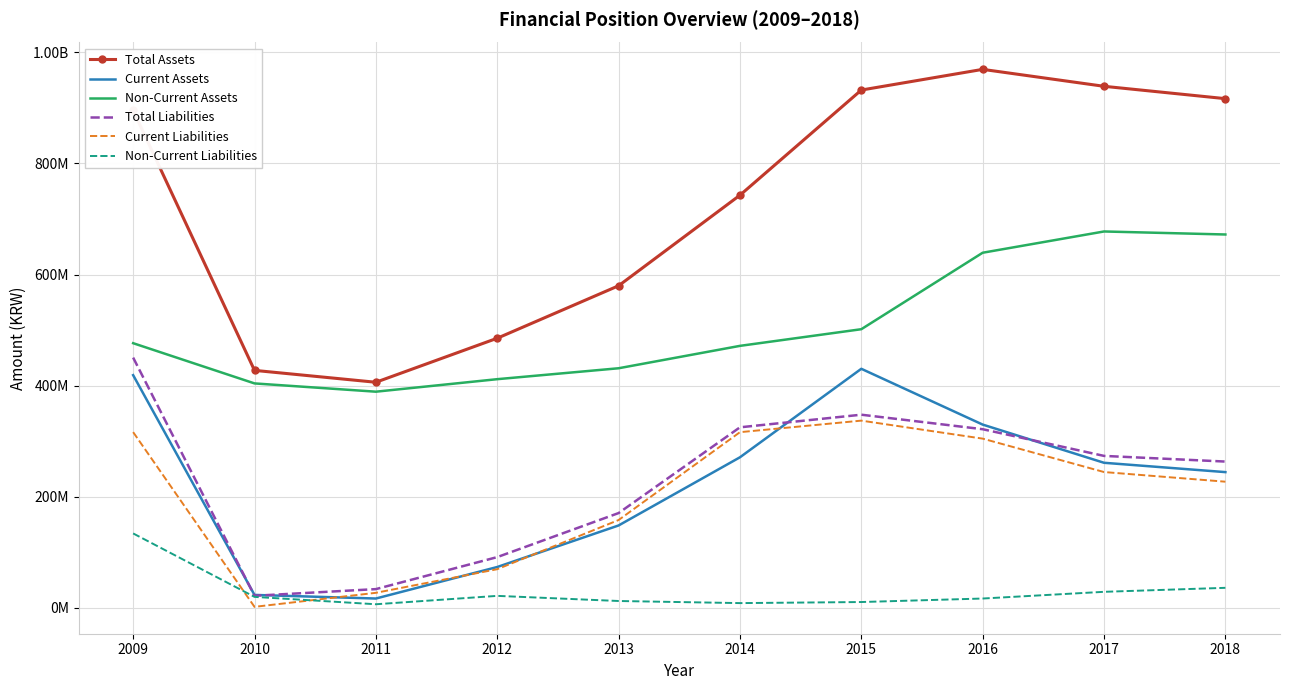

What are all the series names shown in the legend?

Total Assets, Current Assets, Non-Current Assets, Total Liabilities, Current Liabilities, Non-Current Liabilities